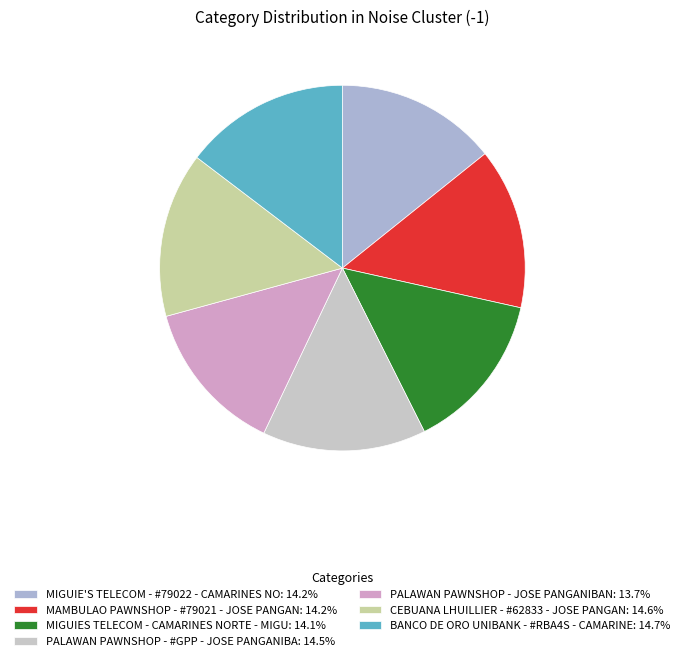

Rank the categories by value from highest to lowest.

BANCO DE ORO UNIBANK - #RBA4S - CAMARINE, CEBUANA LHUILLIER - #62833 - JOSE PANGAN, PALAWAN PAWNSHOP - #GPP - JOSE PANGANIBA, MAMBULAO PAWNSHOP - #79021 - JOSE PANGAN, MIGUIE'S TELECOM - #79022 - CAMARINES NO, MIGUIES TELECOM - CAMARINES NORTE - MIGU, PALAWAN PAWNSHOP - JOSE PANGANIBAN